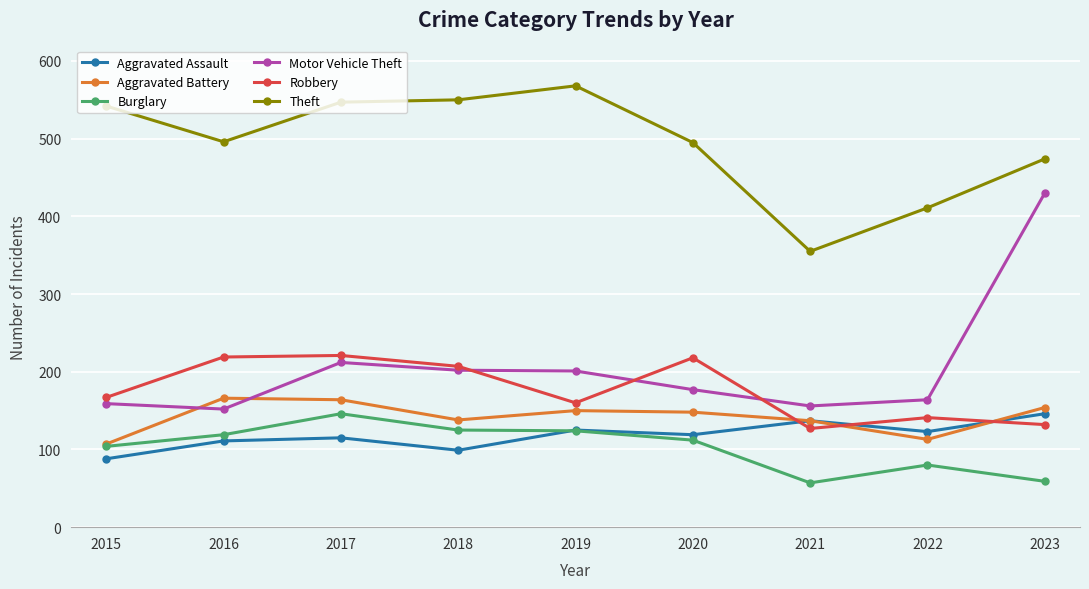

What is the sum of the Aggravated Assault values at 2018 and 2022?

222